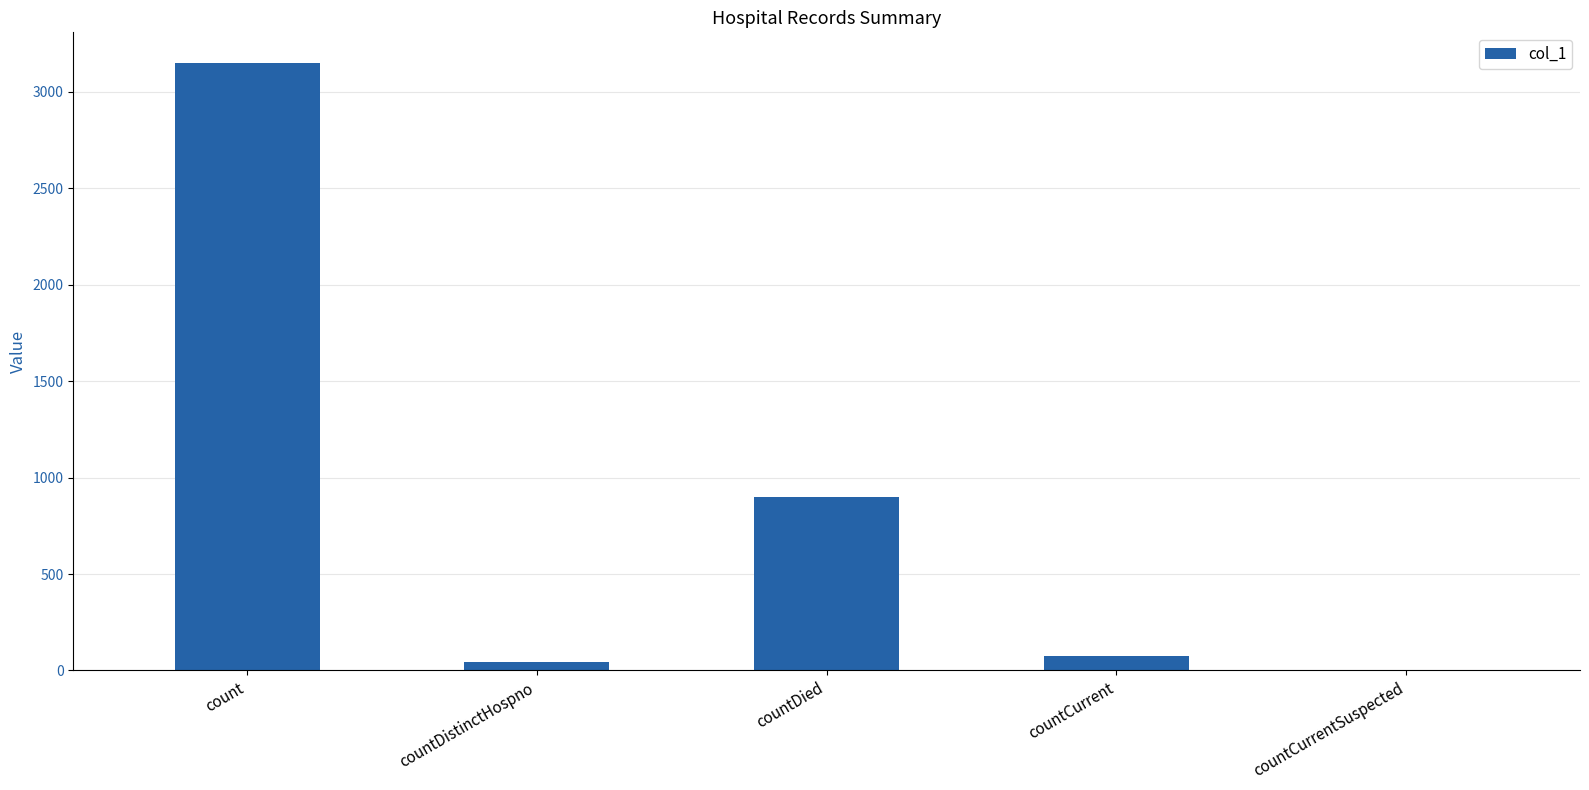

At which label is the value closest to 1575?

countDied